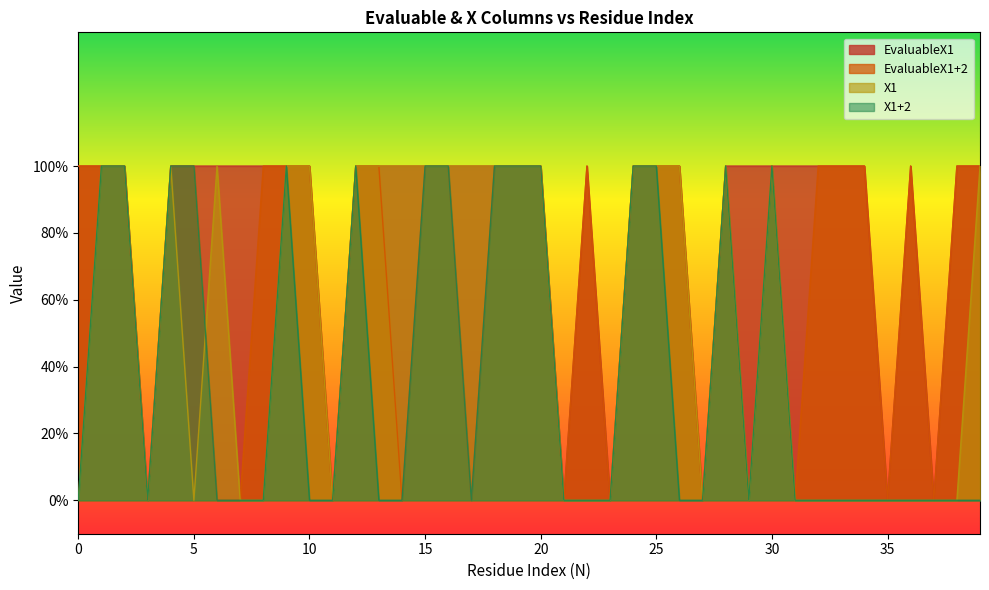

True or false: EvaluableX1+2 and X1 cross at least once.

True